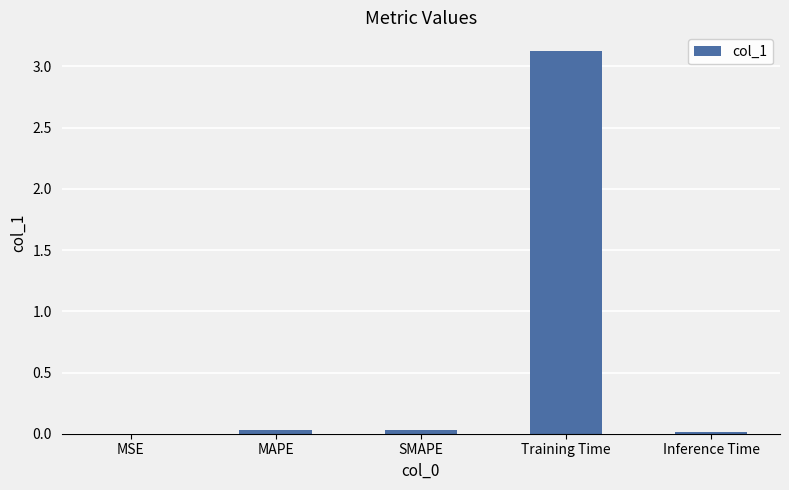

The value at Training Time is 5.4. True or false?

False